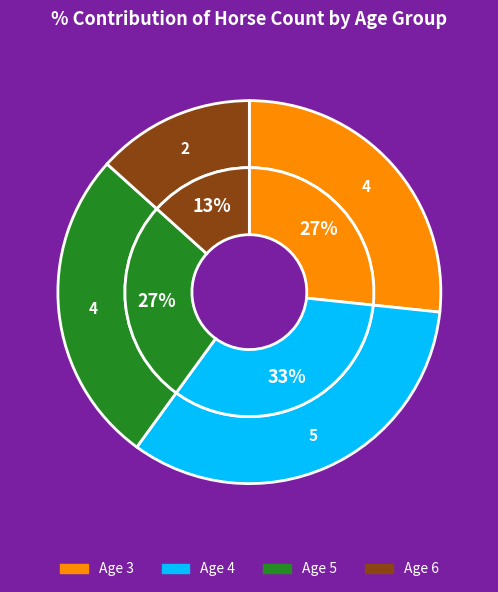

What is the ratio of the value at Age 6 to the value at Age 3?

0.5